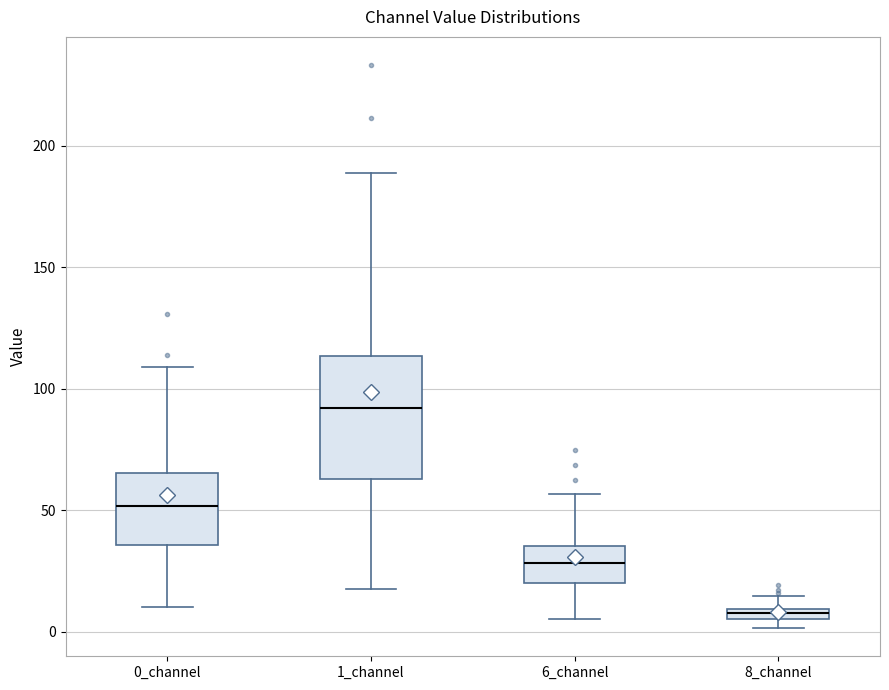

Comparing the boxes themselves (not the whiskers), which one is the tallest?

1_channel